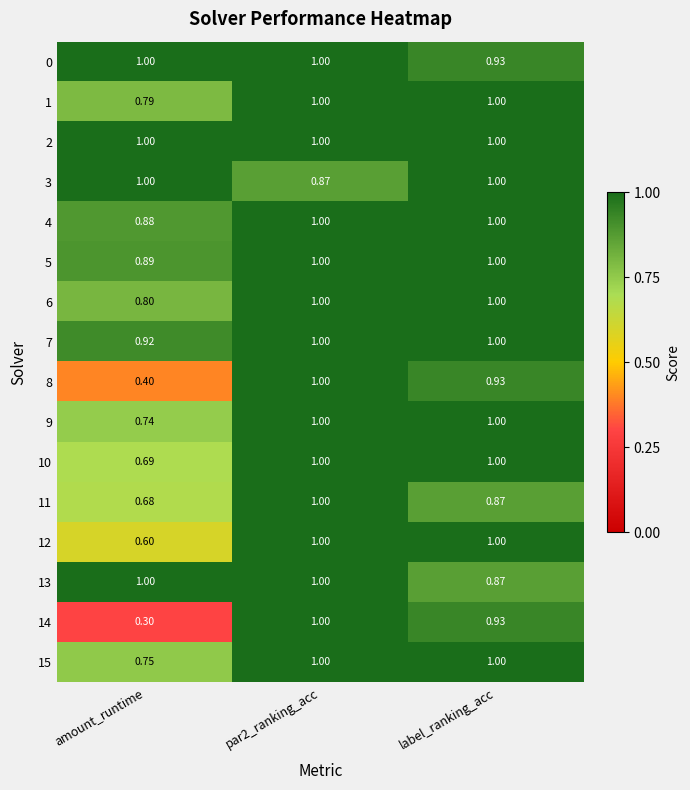

Which label corresponds to the smallest value in the chart?

amount_runtime